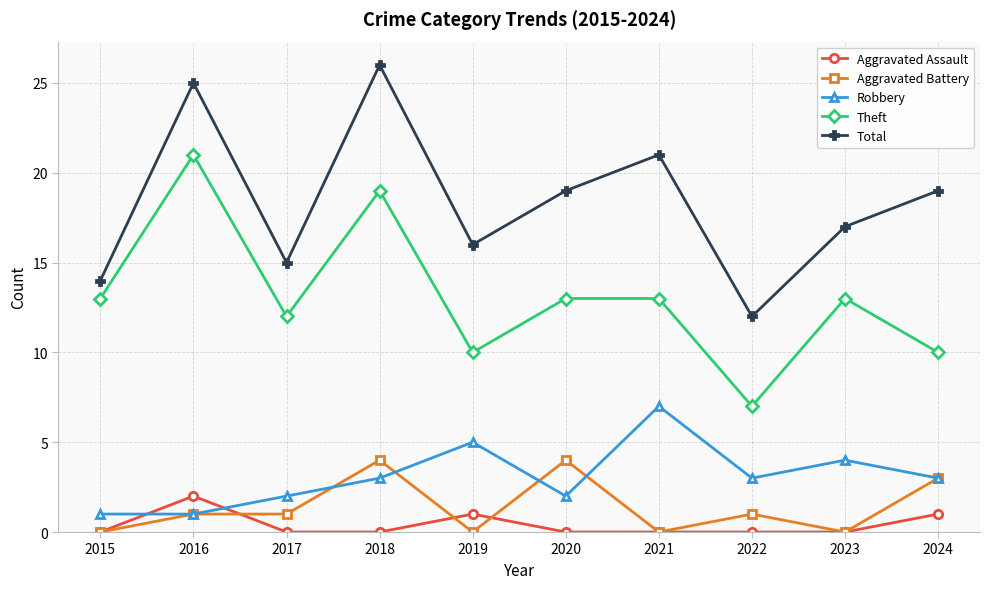

At 2020, list the series in order from smallest to largest.

Aggravated Assault, Robbery, Aggravated Battery, Theft, Total